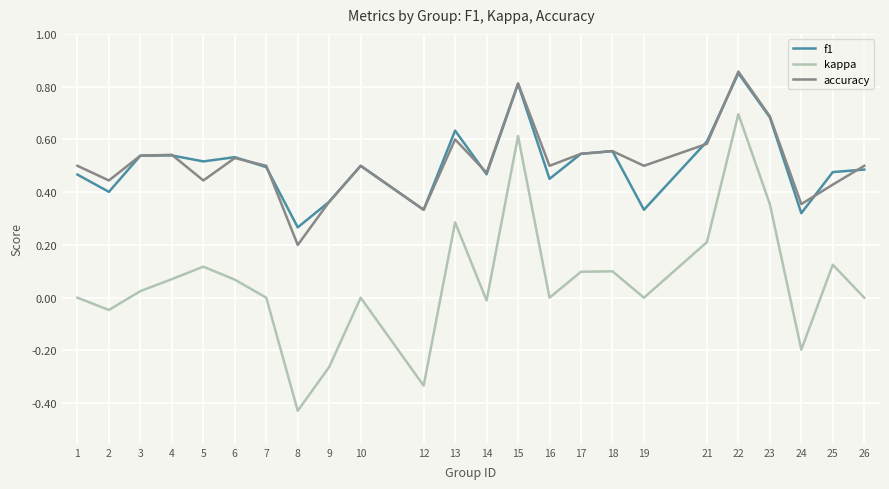

True or false: accuracy and kappa intersect in this chart.

False